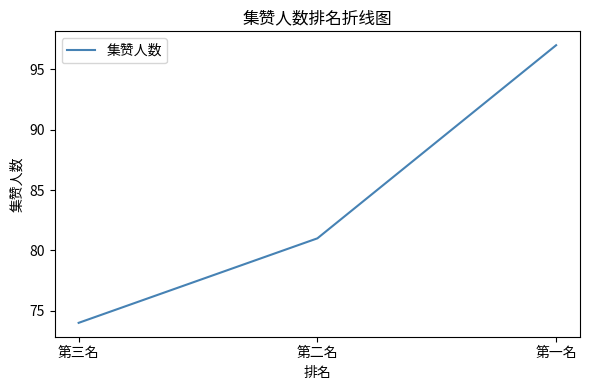

At which label is the value closest to 85?

第二名